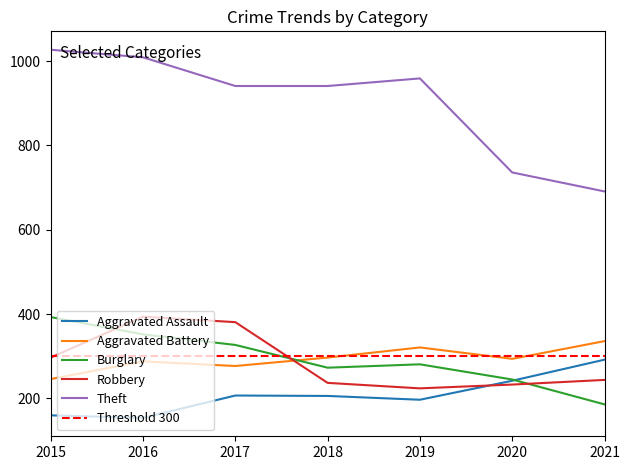

True or false: Aggravated Battery has more than 2 points higher than both neighbors.

False